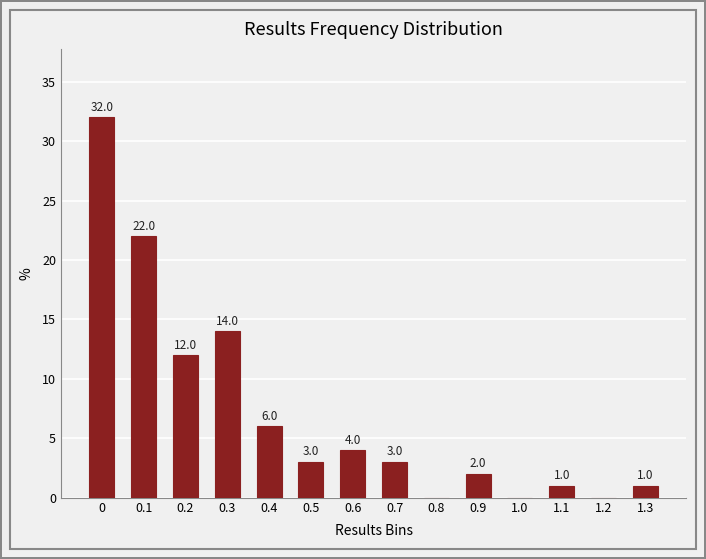

Reading left to right, what are all the values shown in this chart?

0=32.0	0.1=22.0	0.2=12.0	0.3=14.0	0.4=6.0	0.5=3.0	0.6=4.0	0.7=3.0	0.8=0.0	0.9=2.0	1.0=0.0	1.1=1.0	1.2=0.0	1.3=1.0